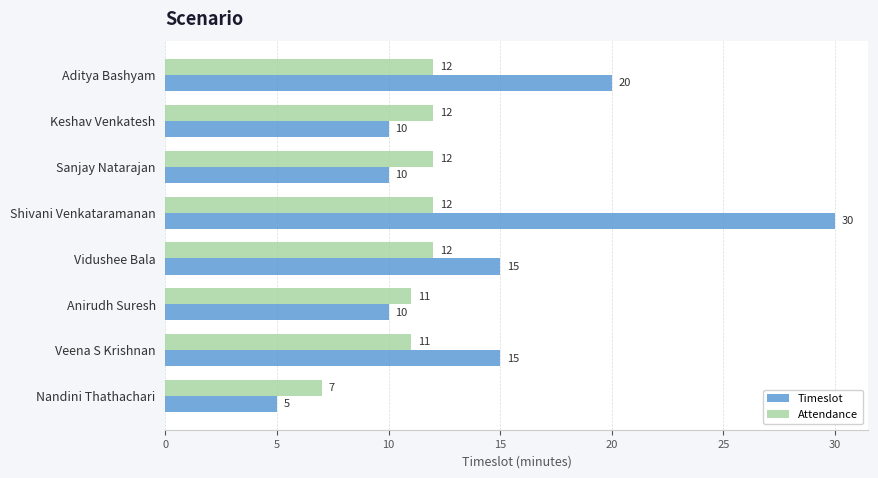

List the series in order of their overall mean, highest first.

Timeslot, Attendance